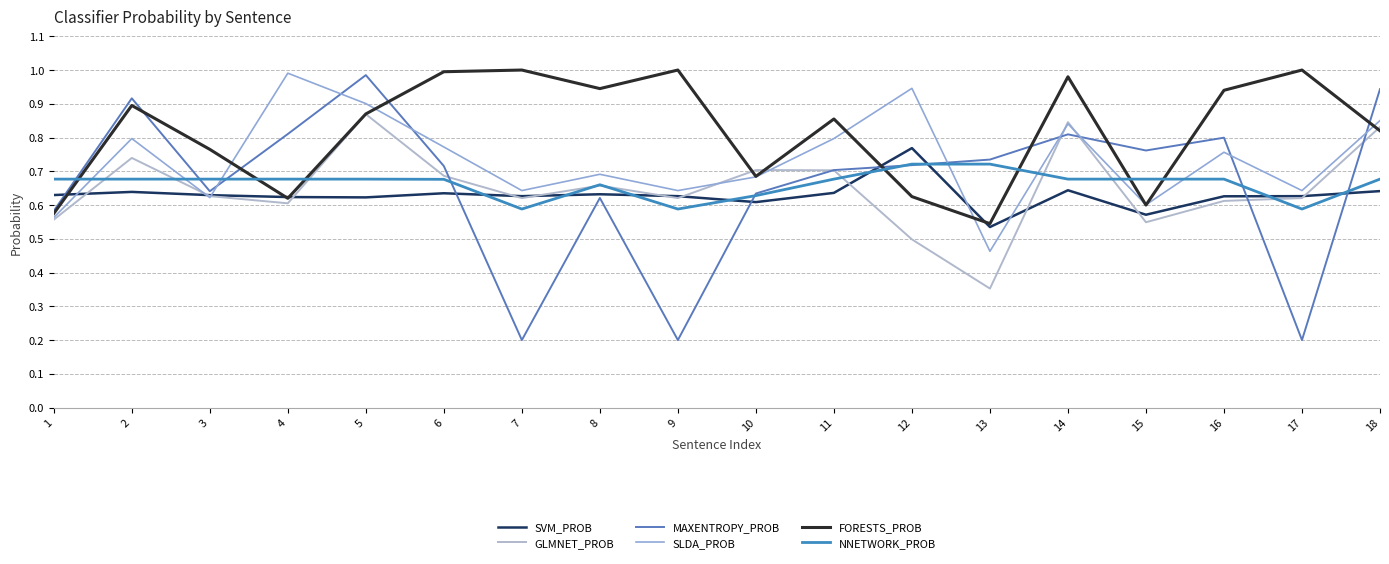

Is the value of GLMNET_PROB at 14 greater than the value of FORESTS_PROB at 12?

Yes